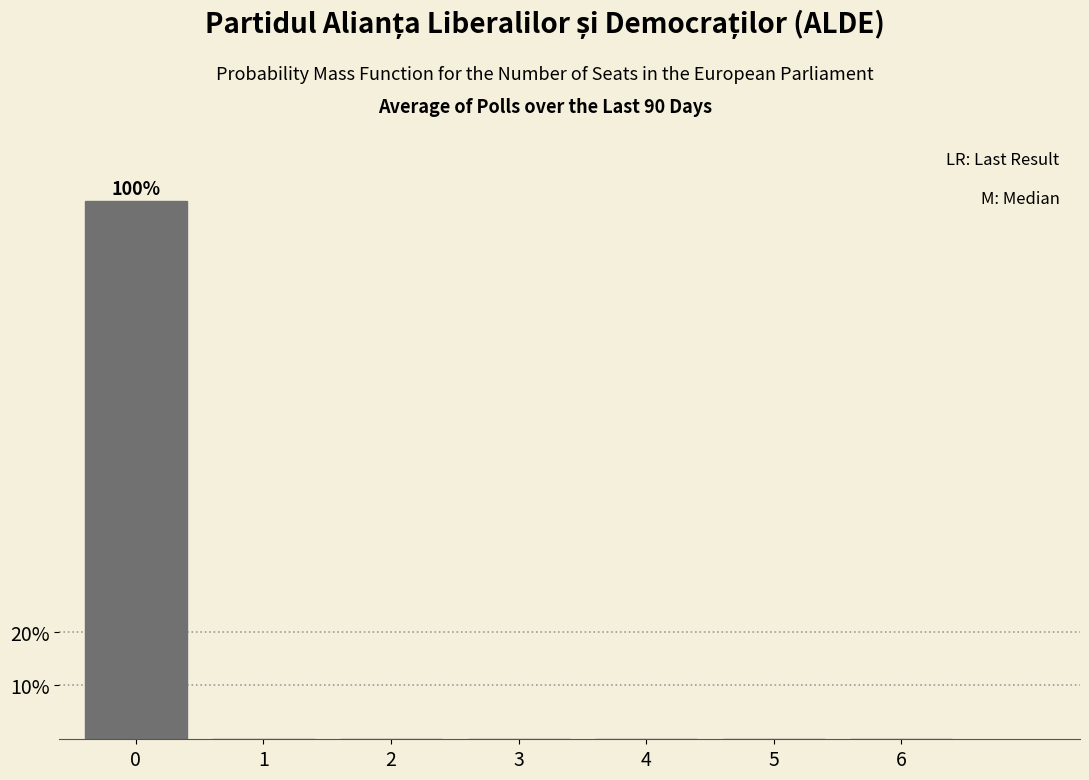

Reading left to right, list all the values displayed in this chart.

0=100	1=0	2=0	3=0	4=0	5=0	6=0